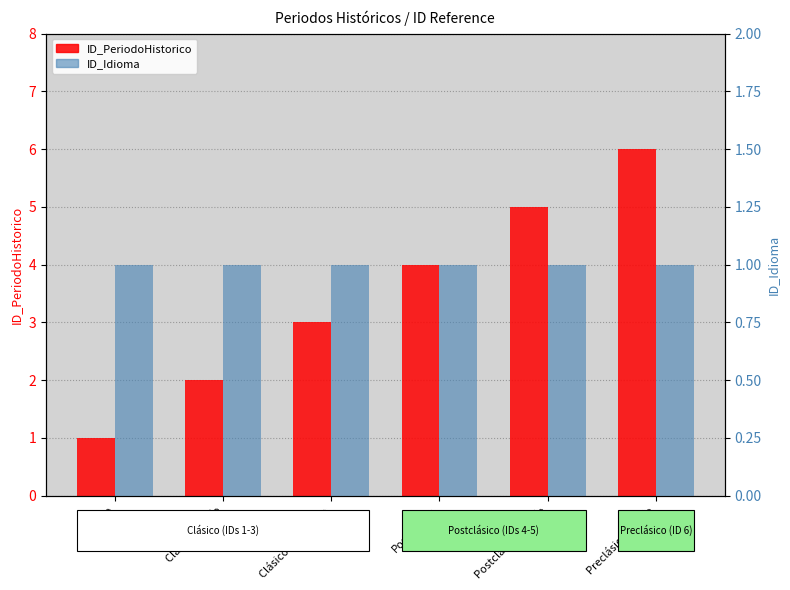

Between Clásico and Clásico Tardío, which series saw the biggest shift?

ID_PeriodoHistorico